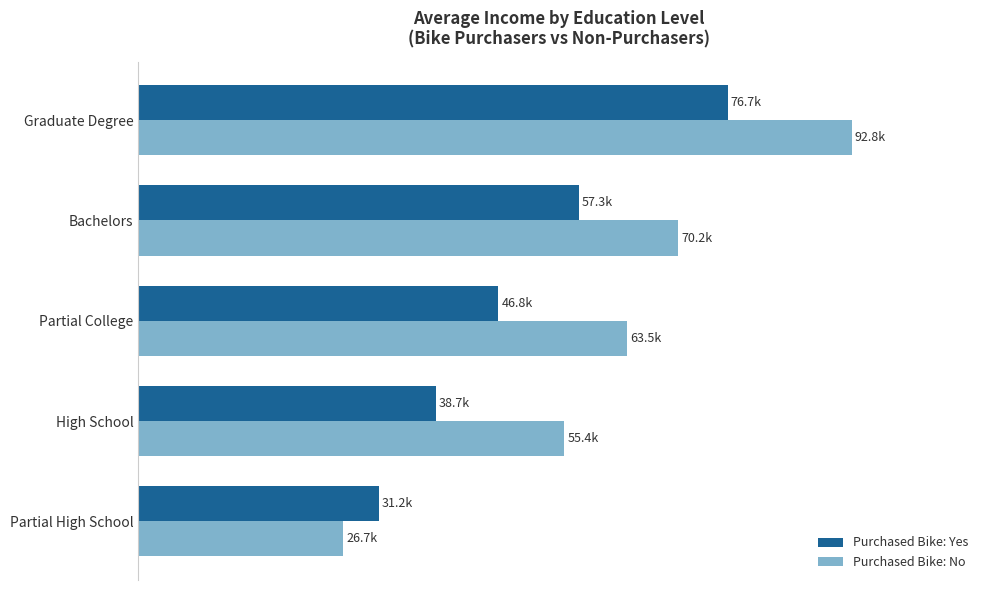

What are all the series names shown in the legend?

Purchased Bike: Yes, Purchased Bike: No